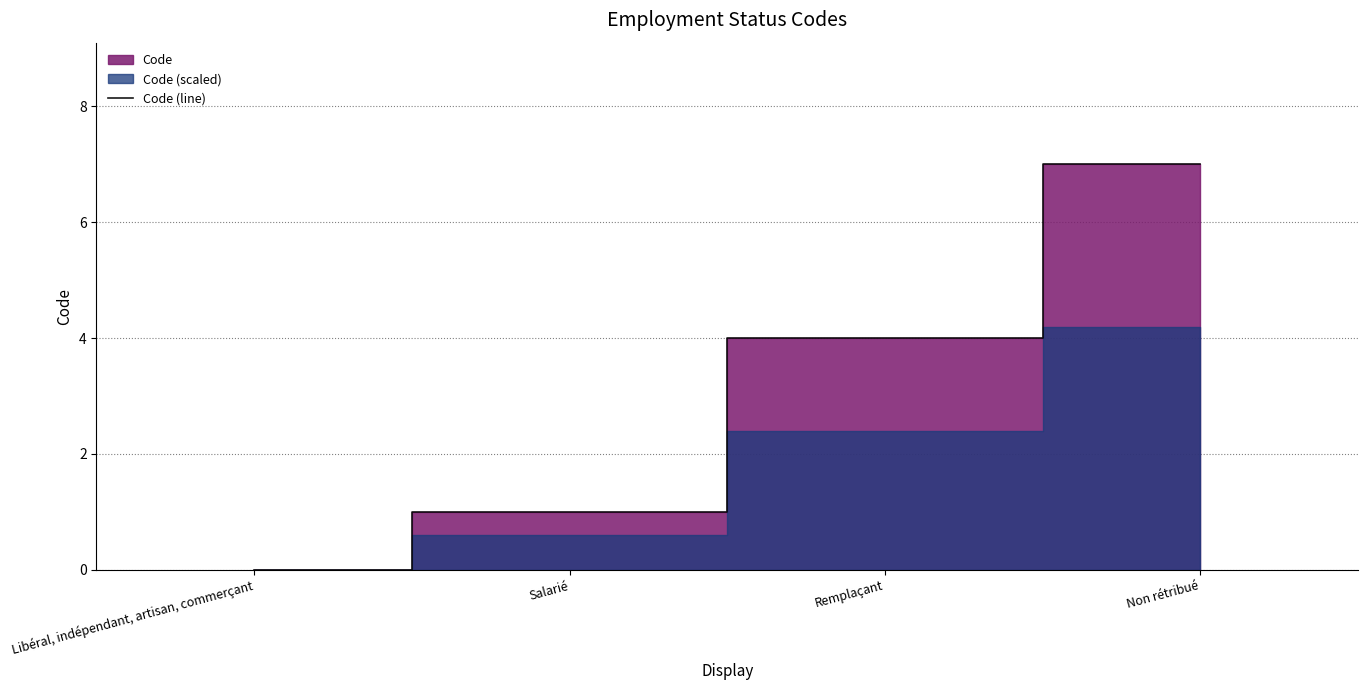

What is the difference between the maximum and second lowest values?

6